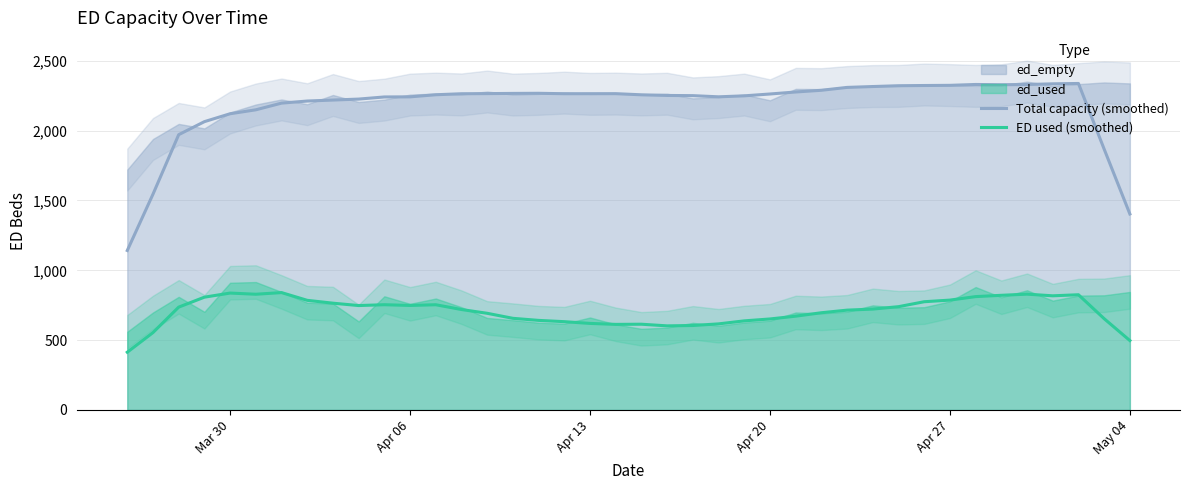

What is the value of the Total capacity (smoothed) point at the 25th from the left?

2249.0